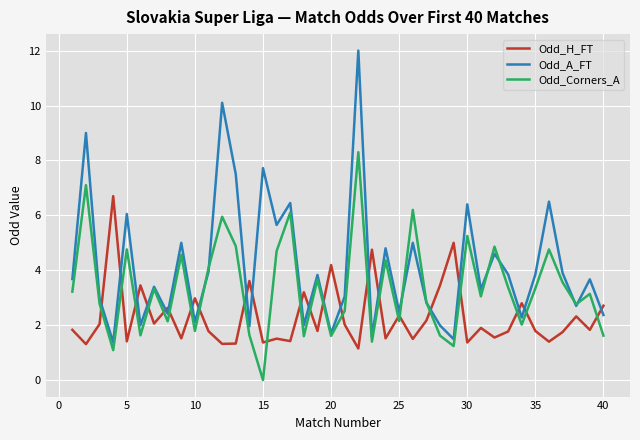

True or false: Odd_H_FT and Odd_Corners_A intersect in this chart.

True